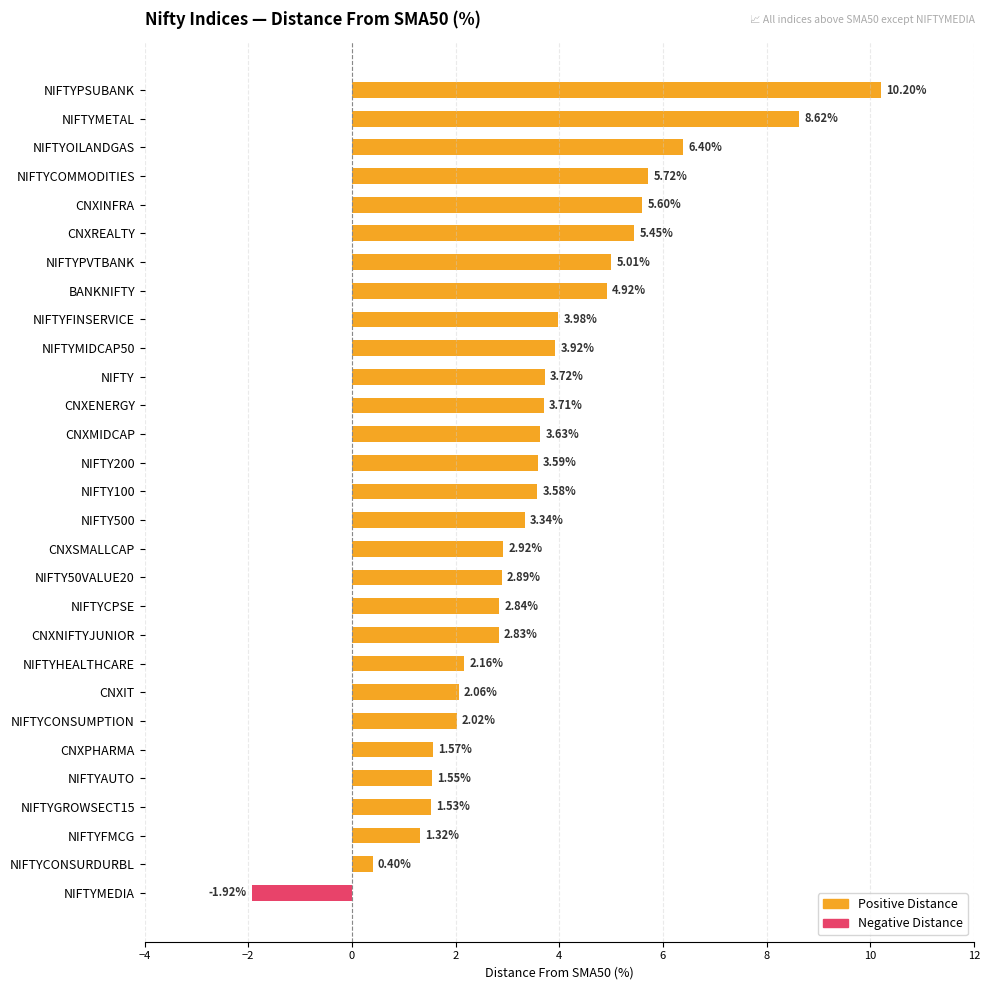

What is the difference between the maximum and minimum values?

12.1